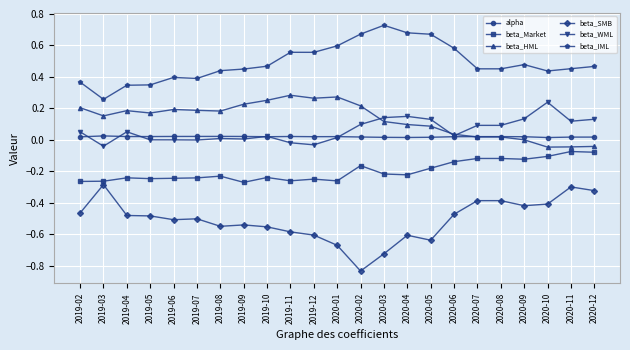

The value of beta_Market at 2019-07 is -0.4. True or false?

False